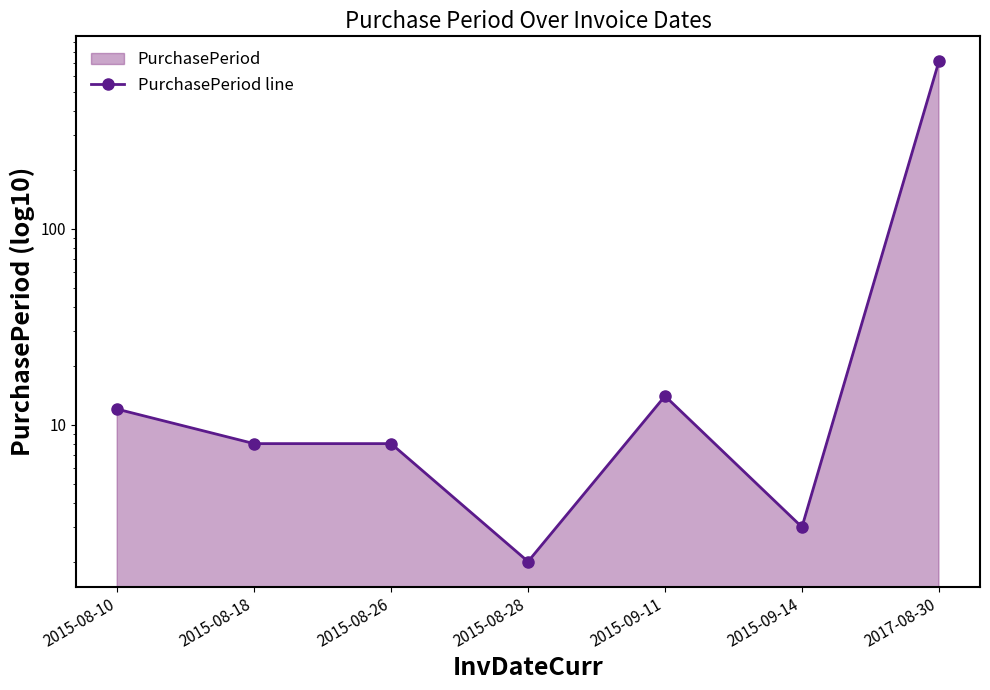

How many categories are shown in the chart?

7